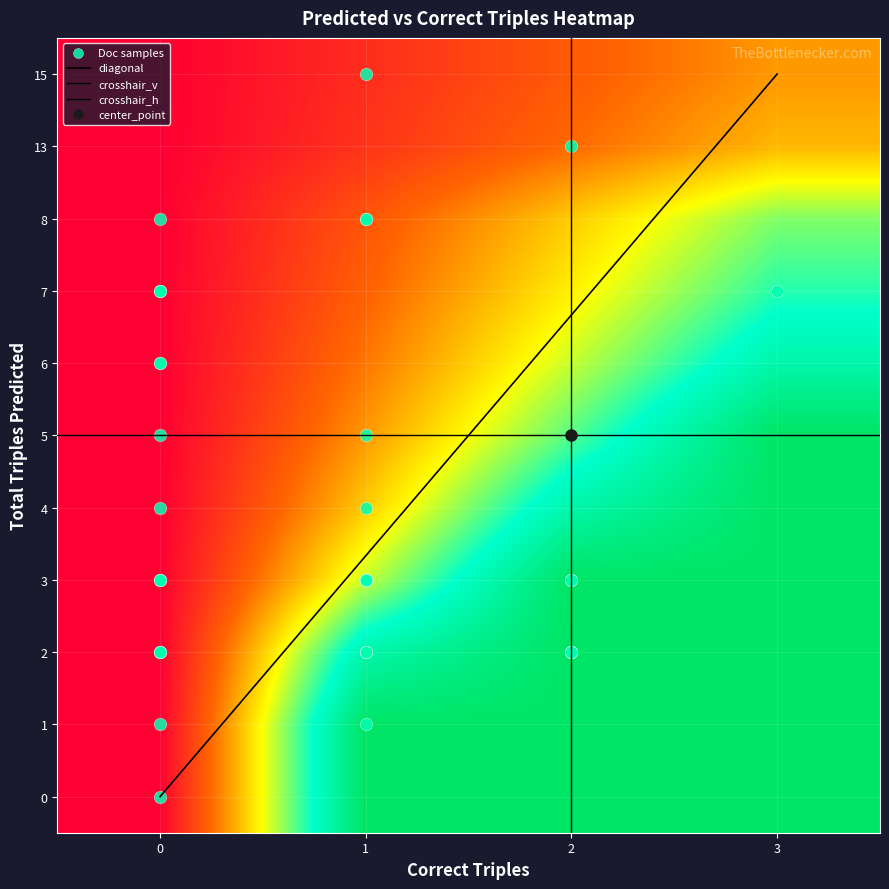

What is the highest value of the 0 series?

15